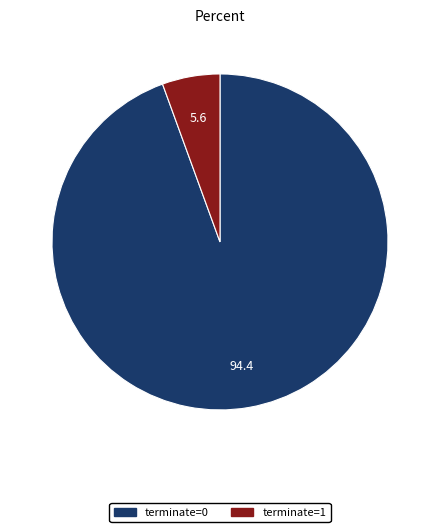

What is the largest slice in the pie chart?

terminate=0